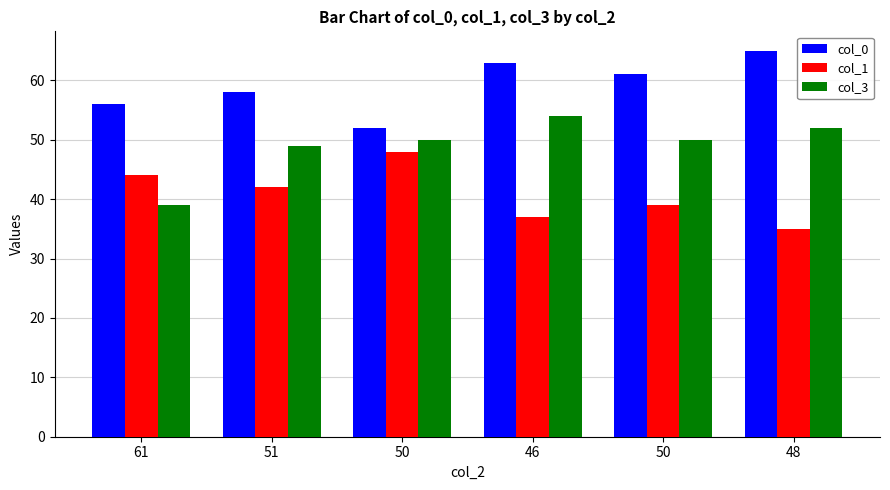

Rank the series by their maximum value, from highest to lowest.

col_0, col_3, col_1